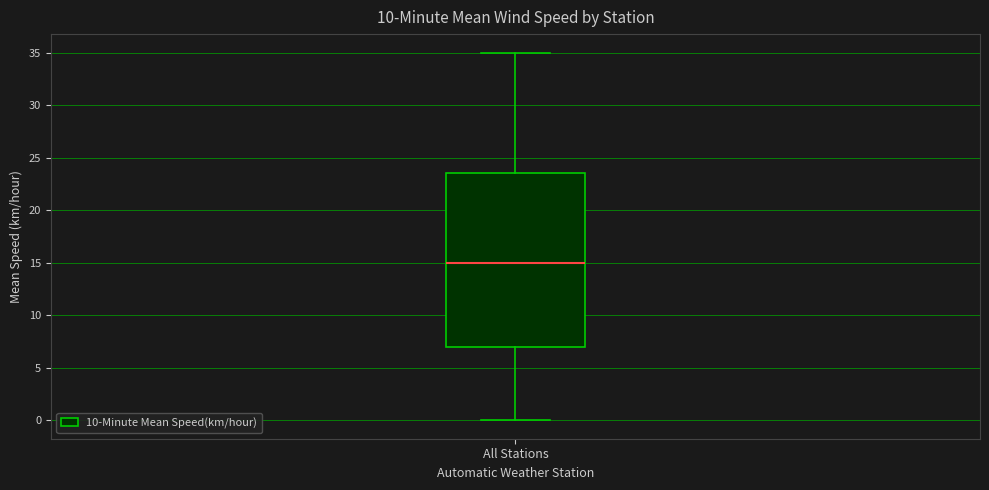

Transcribe this box plot: give where the median line is, the range the box spans, and where the two whiskers end, as read against the y-axis. The values are not printed on the chart, so give them approximately, as read against the axis.

median 15.0, box 7.0 to 23.5, whiskers 0.0 to 35.0